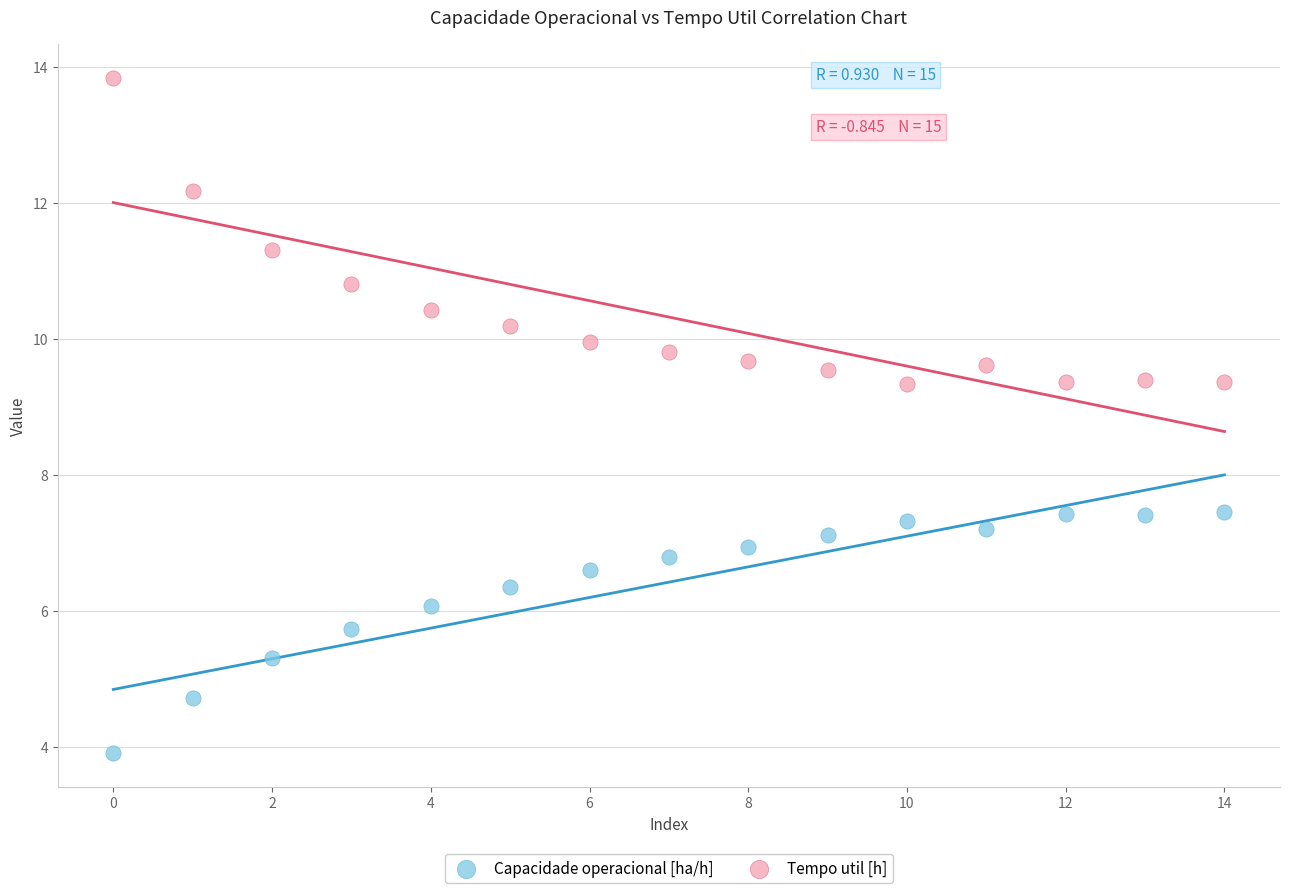

Which series reaches the minimum Y coordinate?

Capacidade operacional [ha/h]